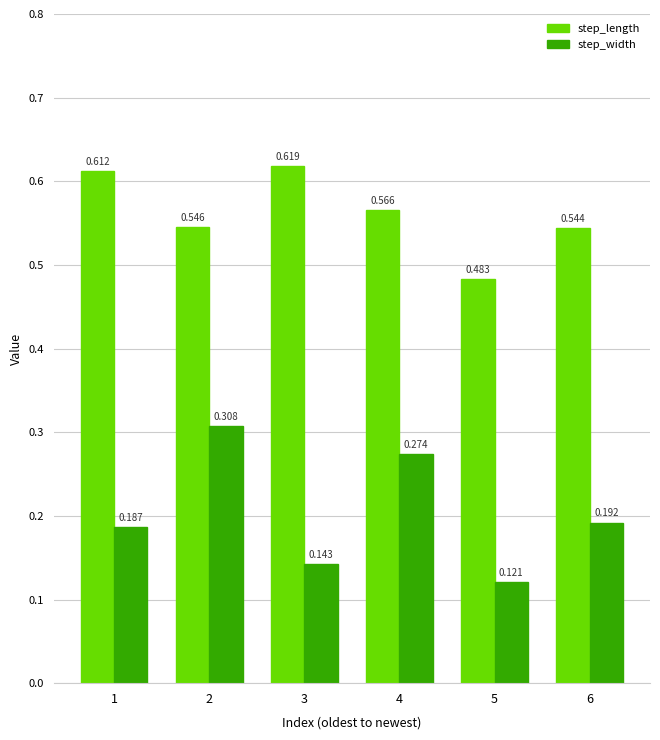

List the series in order of their peak value, lowest first.

step_width, step_length